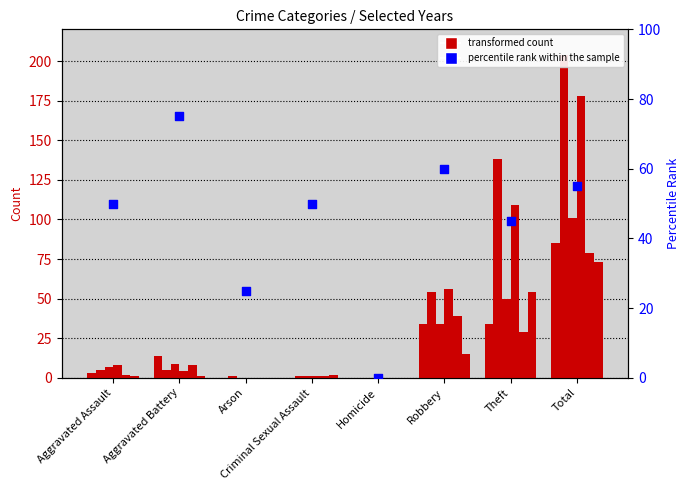

Which has a higher value, Homicide or Total?

Total